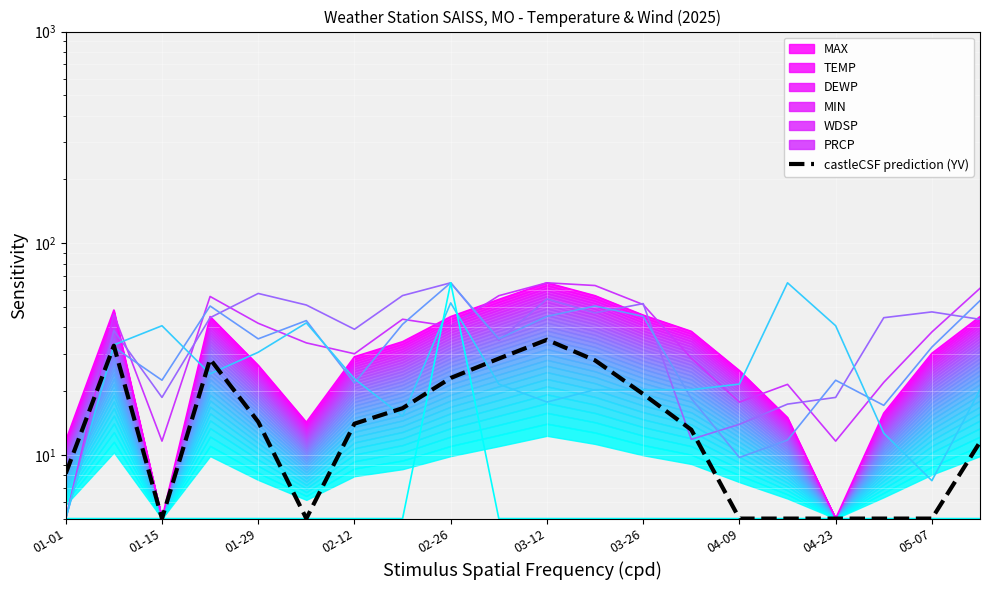

What is the highest value of the DEWP series?

65.0